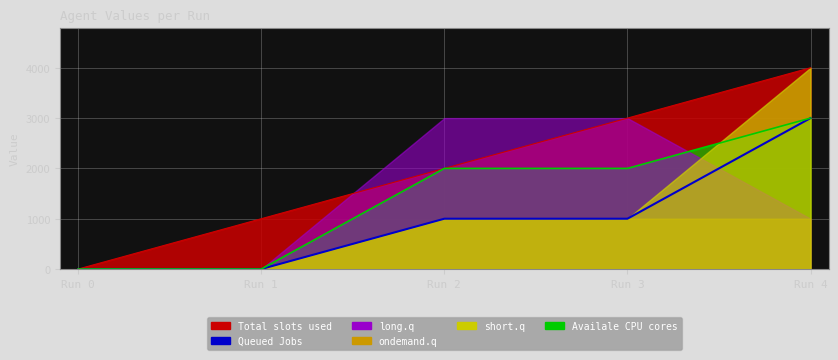

List the labels in order of value, smallest first.

Run 0, Run 1, Run 2, Run 3, Run 4